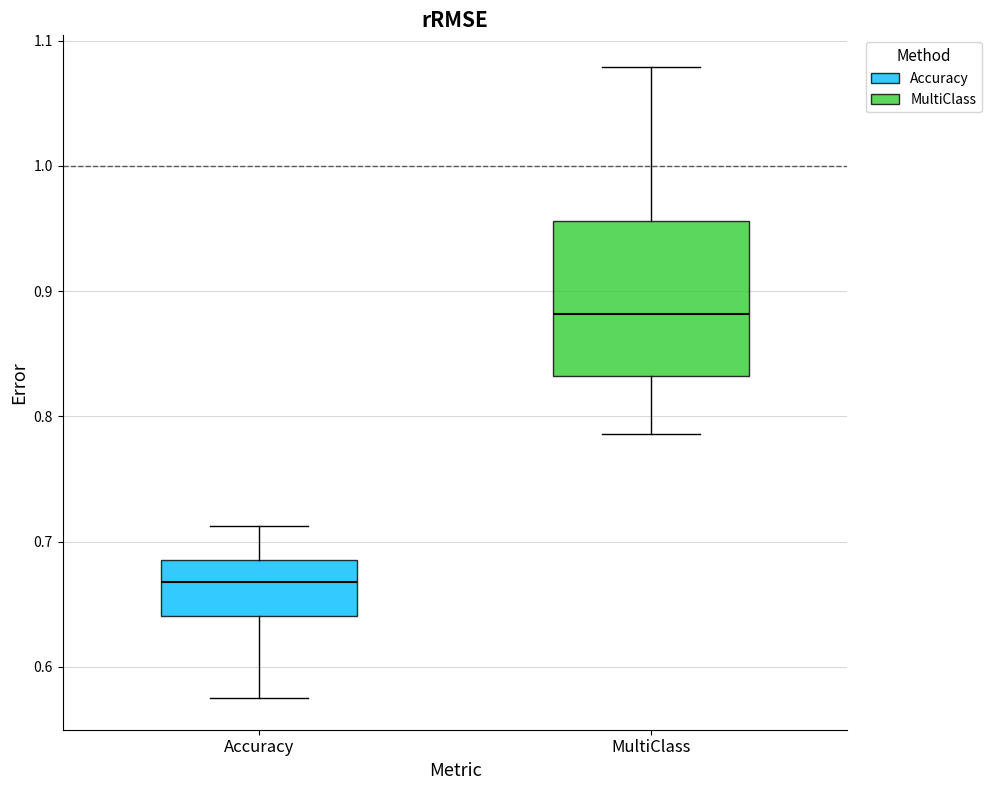

Where does the median line of the box for Accuracy sit on the y-axis? The values are not printed on the chart, so give them approximately, as read against the axis.

0.67